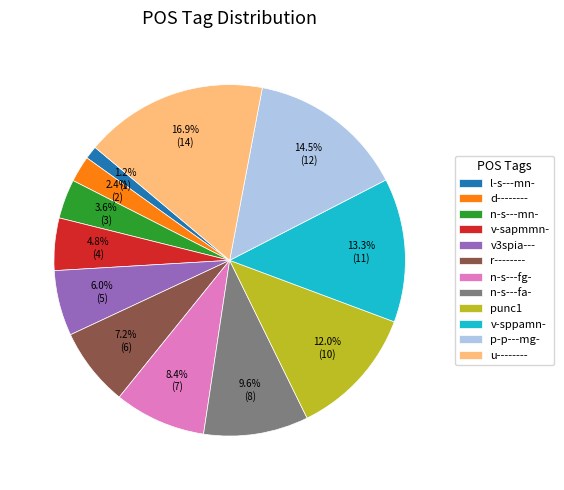

Is there any slice that represents more than half of the pie?

No